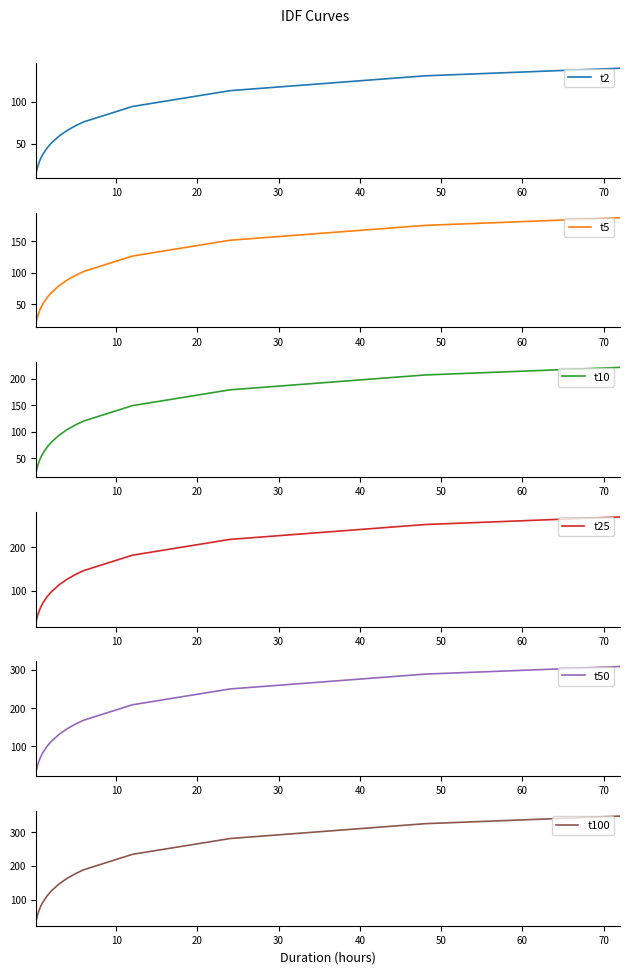

List the series in order of their overall mean, highest first.

t100, t50, t25, t10, t5, t2